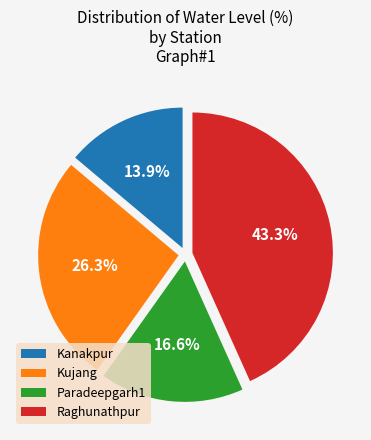

How many segments does this pie chart have?

4